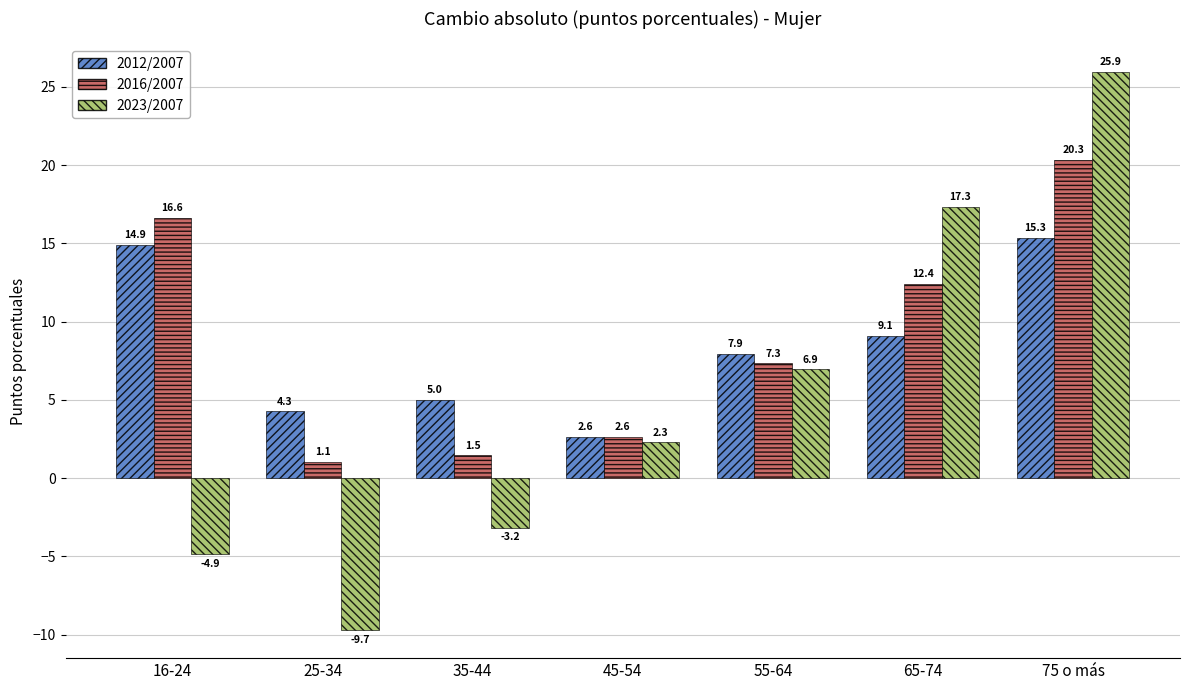

What is the difference between the maximum and minimum values in the 2016/2007 series?

19.3